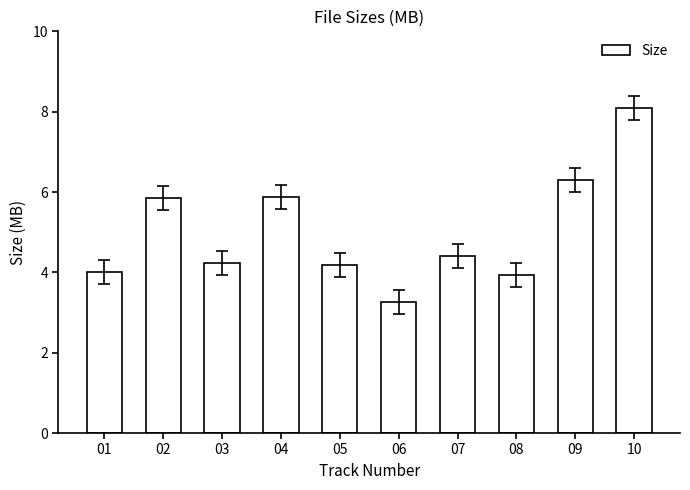

Which label corresponds to the largest value in the chart?

10